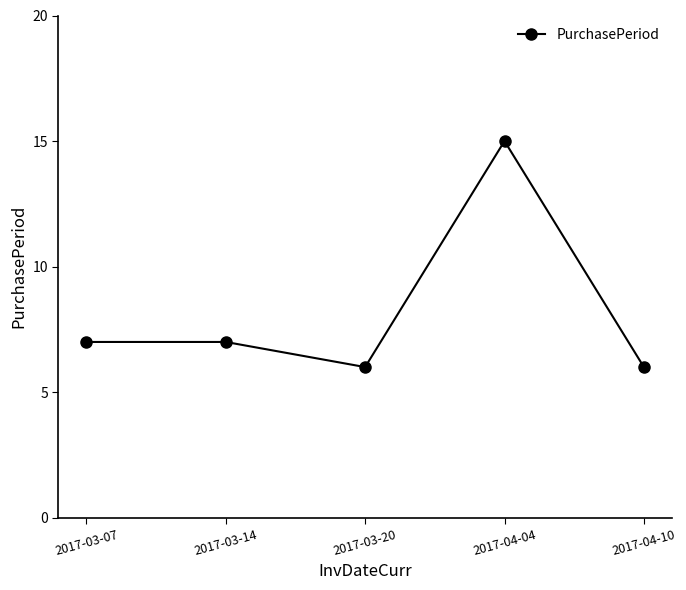

How many data points does each series have?

5